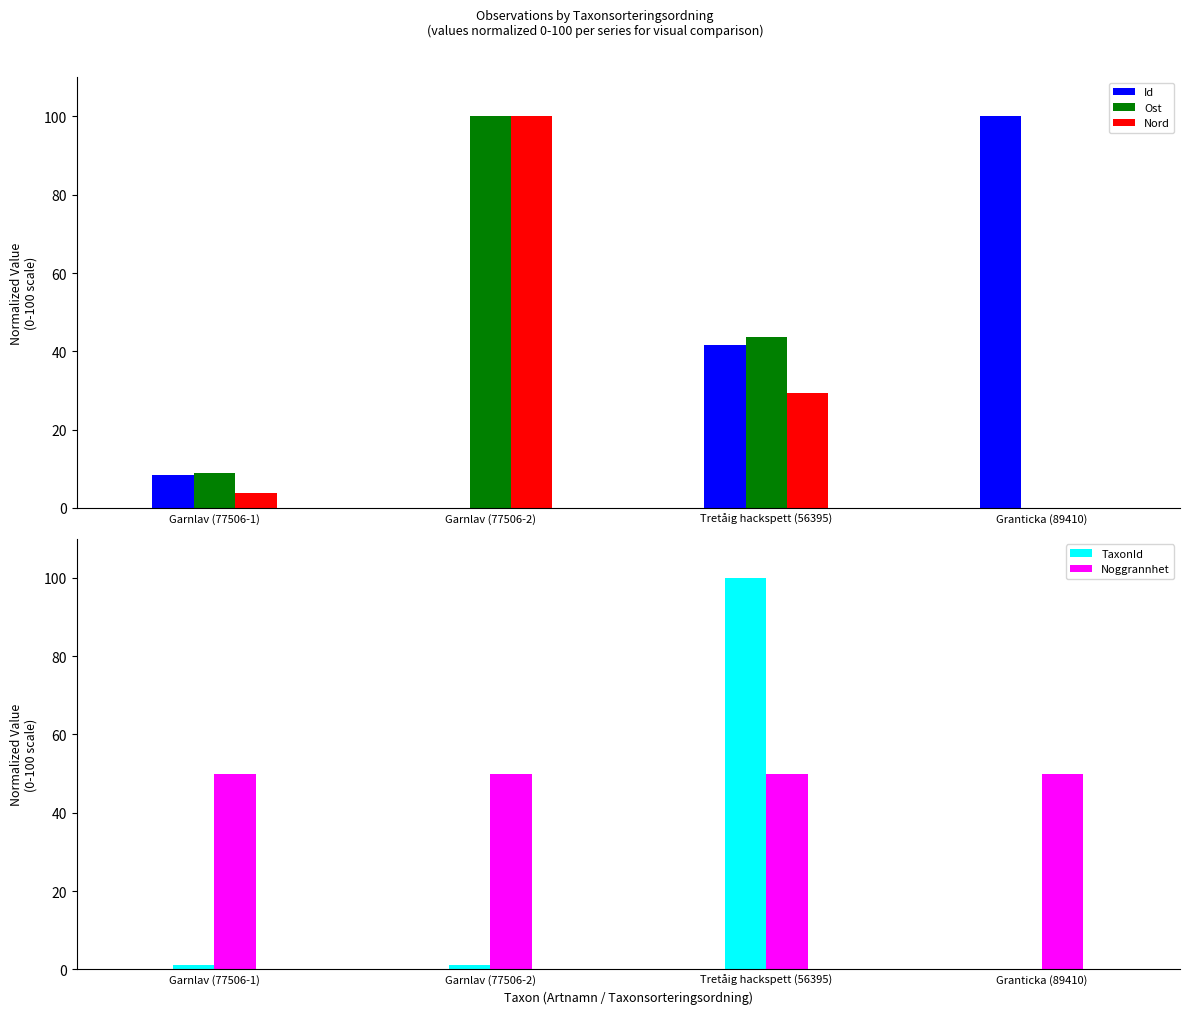

Which series changed the most between Garnlav (77506-1) and Garnlav (77506-2)?

Nord